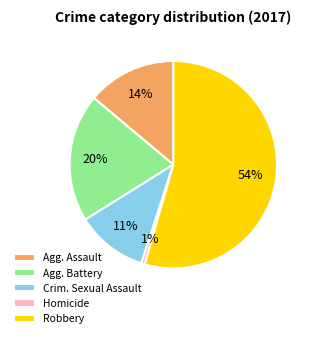

Does Robbery represent more than half of the total?

Yes